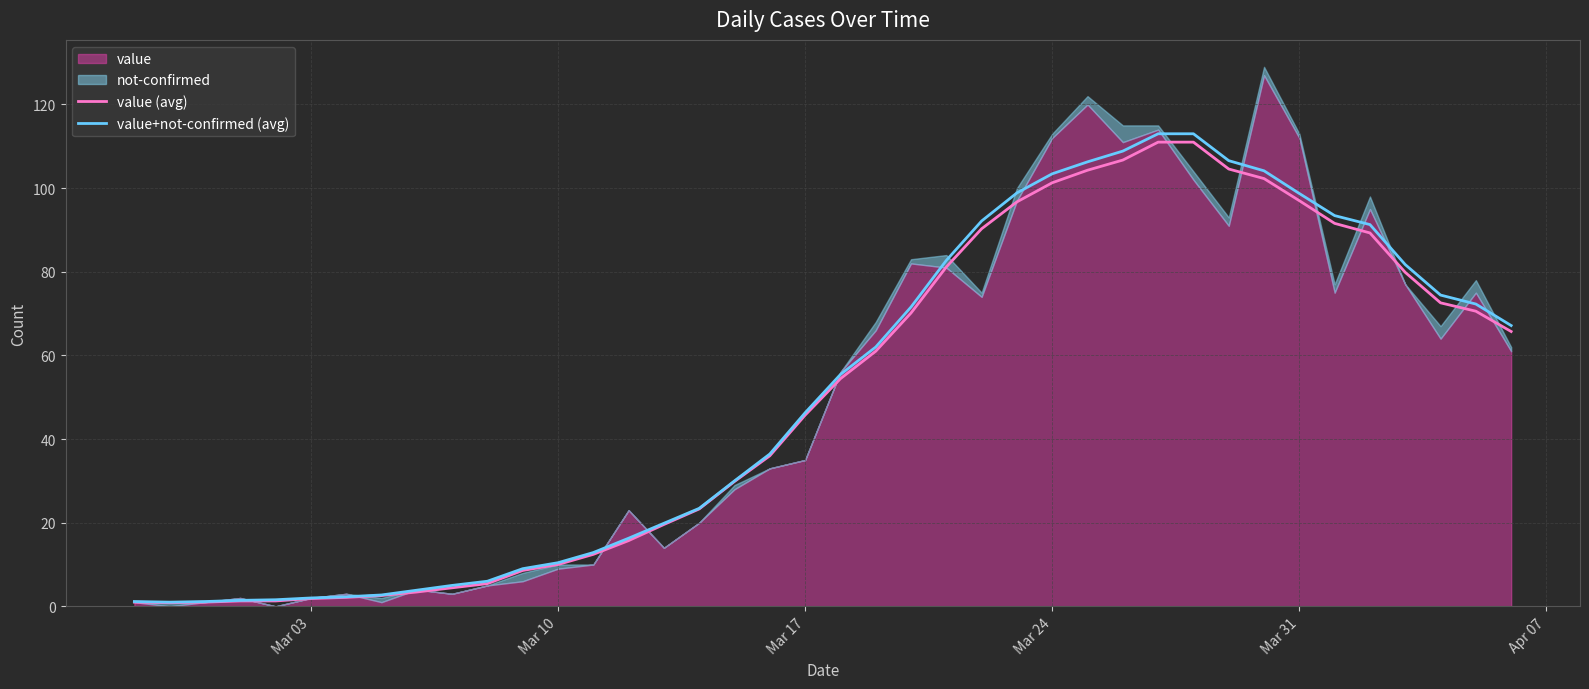

What is the maximum value for value+not-confirmed (avg)?

113.0